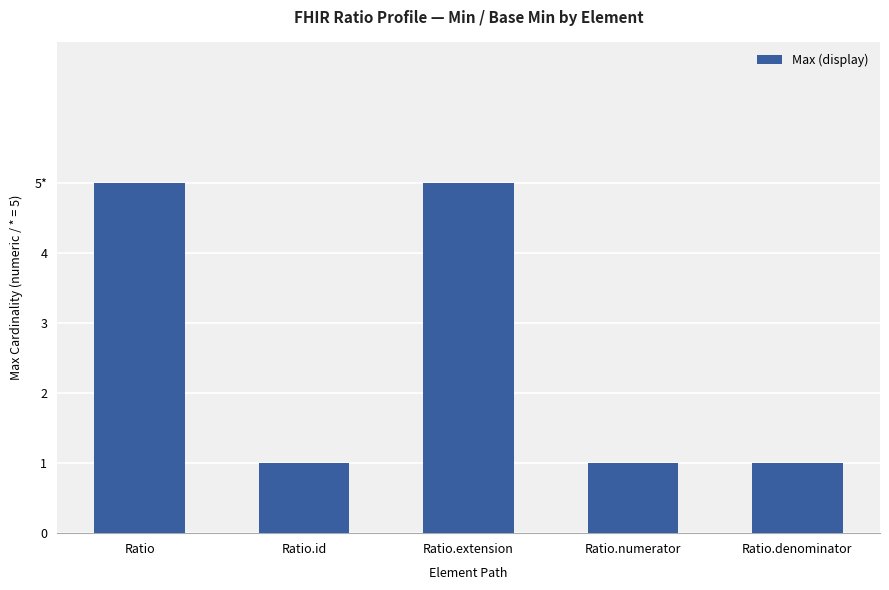

Count the values in the range 1 to 5.

5